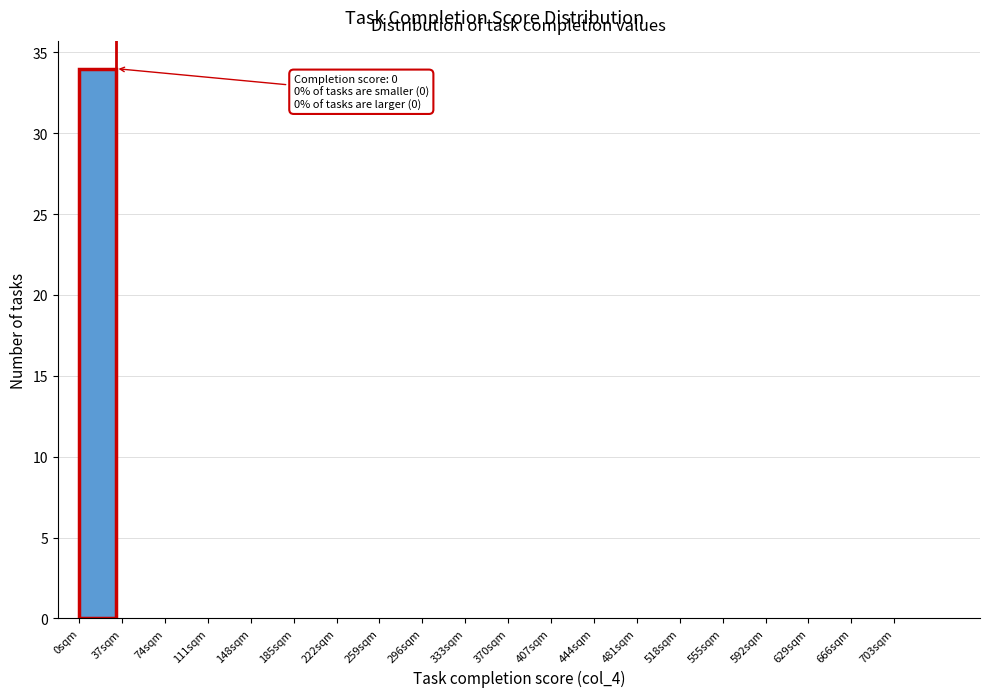

Over which range of the x-axis is the bar tallest?

0 to 37